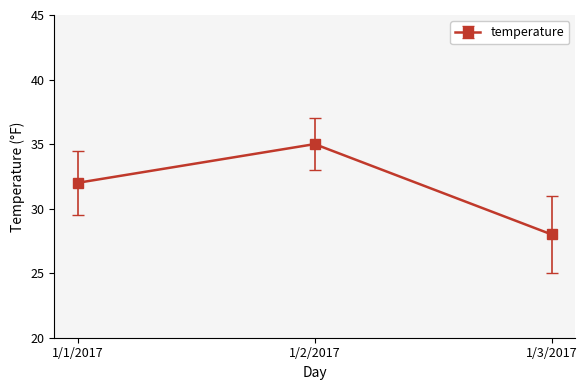

Rank the categories by value from highest to lowest.

1/2/2017, 1/1/2017, 1/3/2017